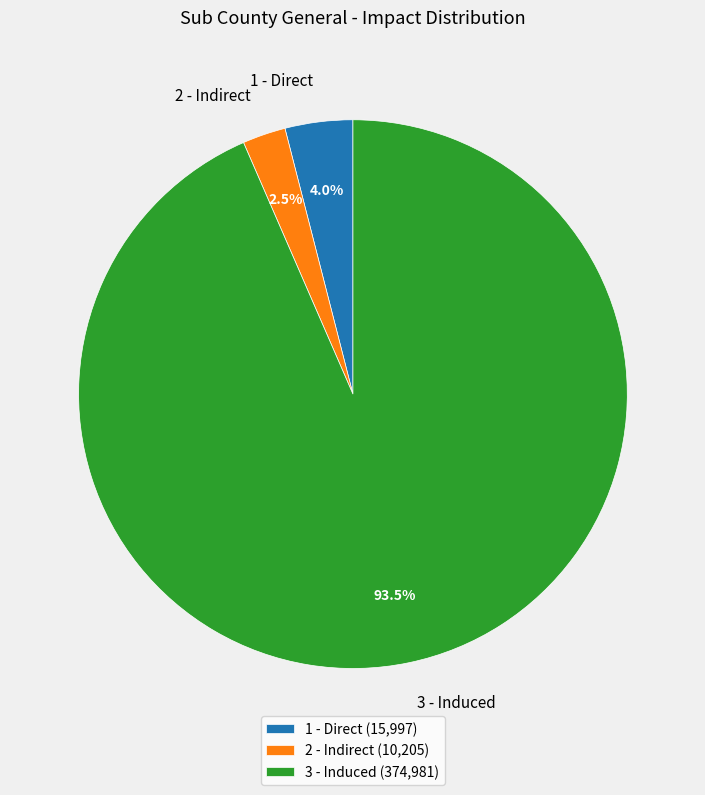

What percentage do 1 - Direct and 2 - Indirect together represent?

6.5%